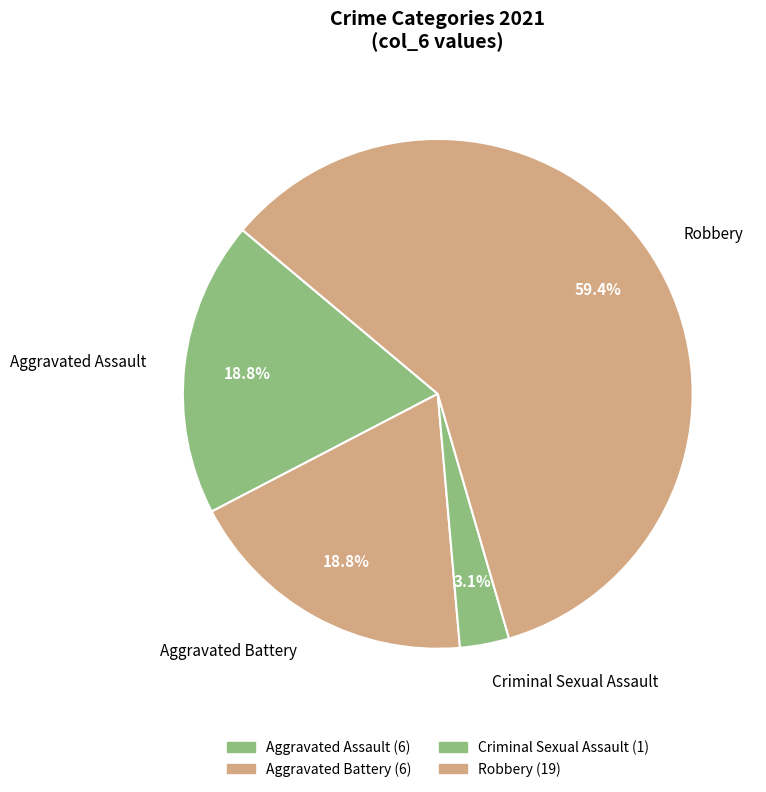

What is the smallest slice in the pie chart?

Criminal Sexual Assault